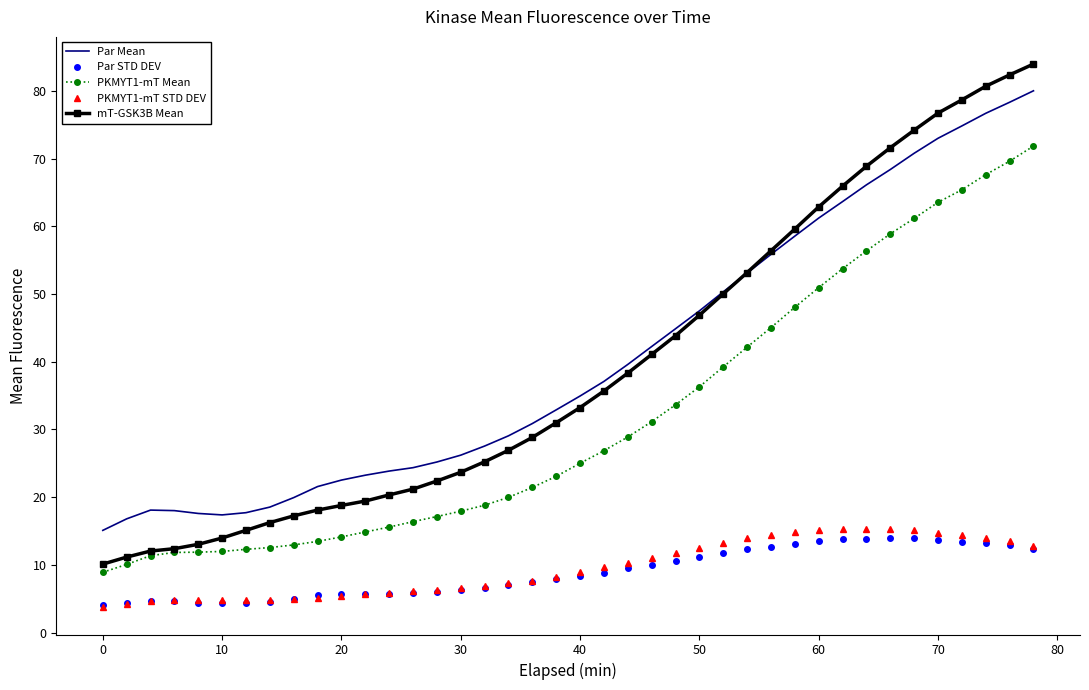

What is the maximum value shown in the chart?

84.0